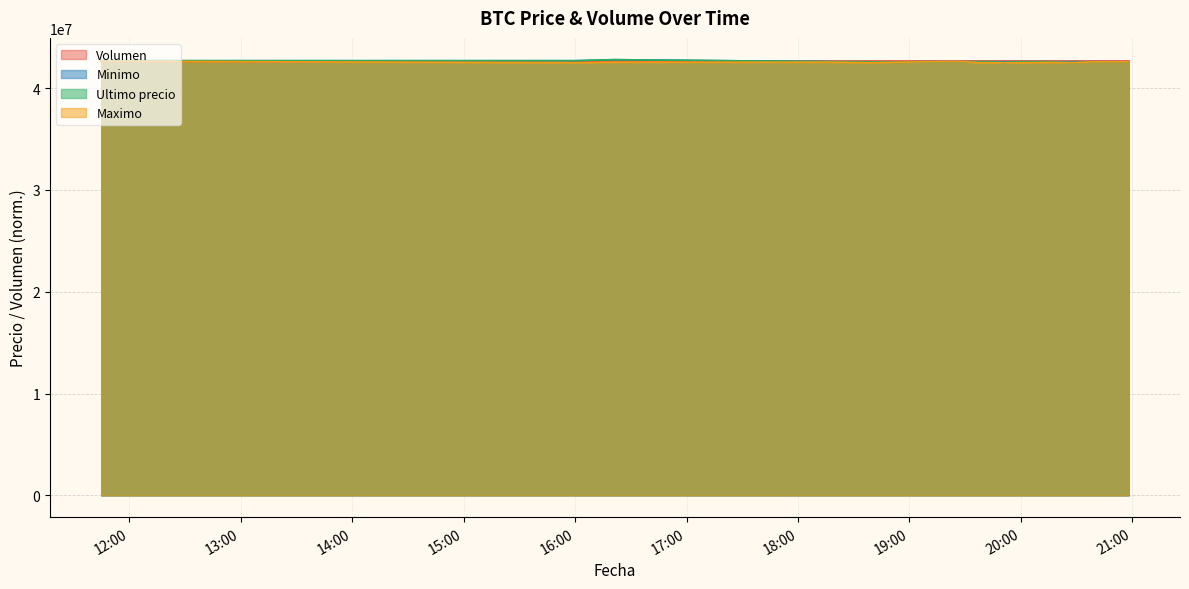

What is the smallest value displayed?

42500020.0